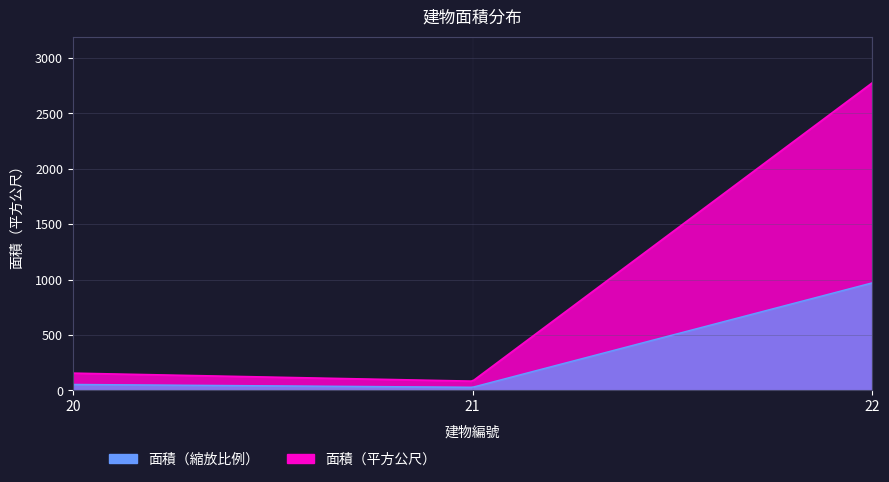

What is the difference between the maximum and minimum values?

2690.6